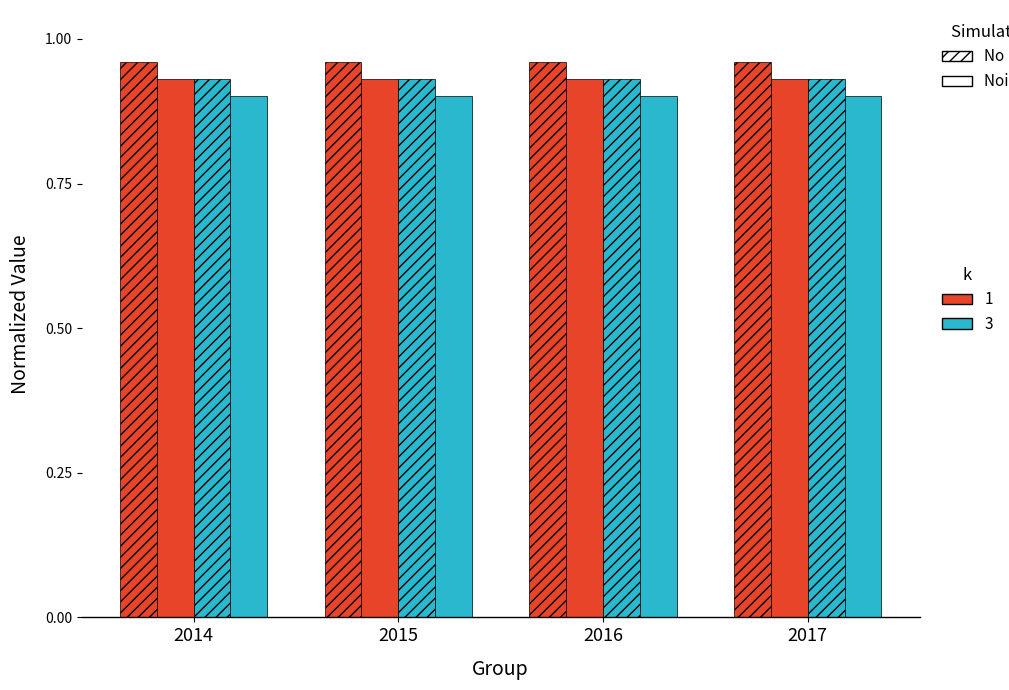

Which has a higher value, 2014 or 2017?

2014